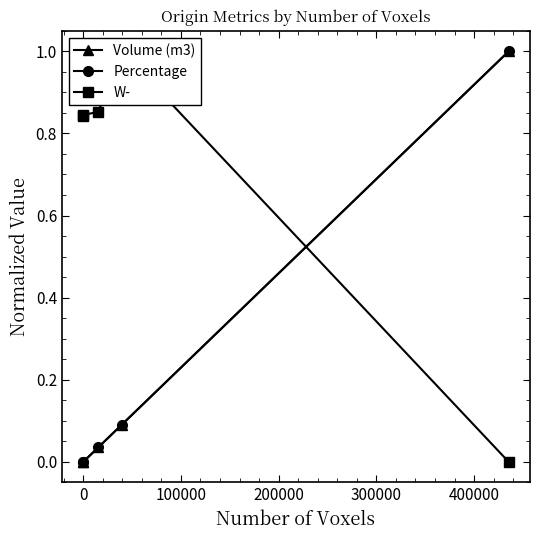

What is the sum of all W- values?

3.5